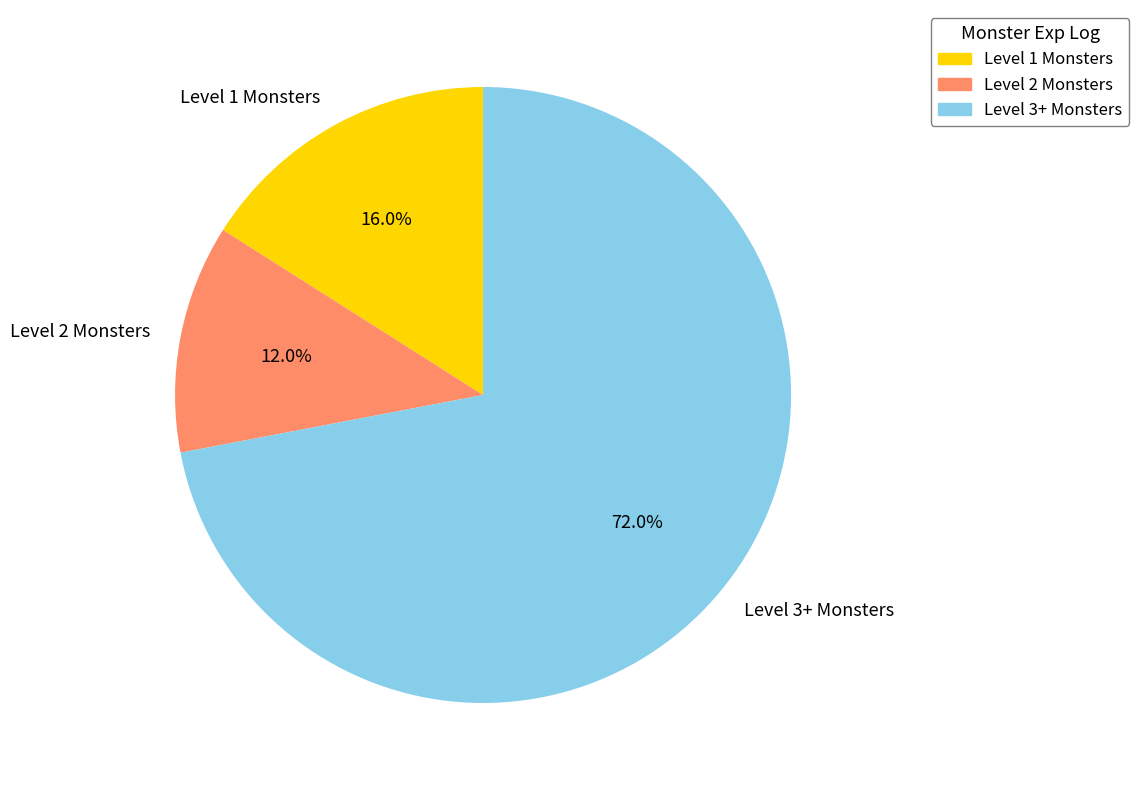

How many slices are in this pie chart?

3